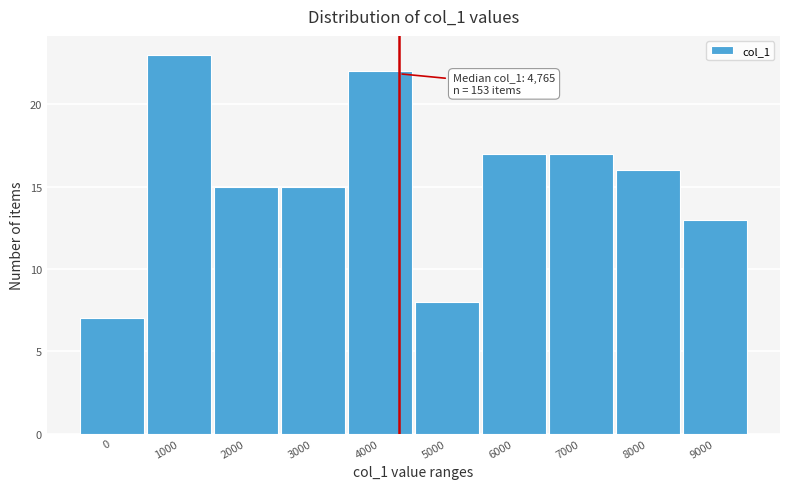

Reading left to right, transcribe all the data shown in this chart.

0=7	1000=23	2000=15	3000=15	4000=22	5000=8	6000=17	7000=17	8000=16	9000=13